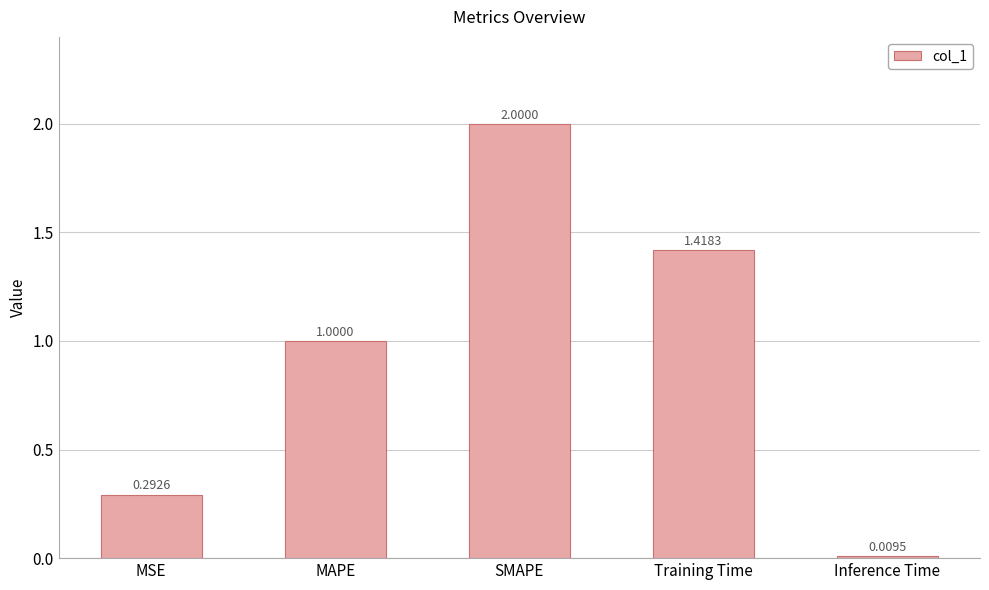

Which label corresponds to the largest value in the chart?

SMAPE